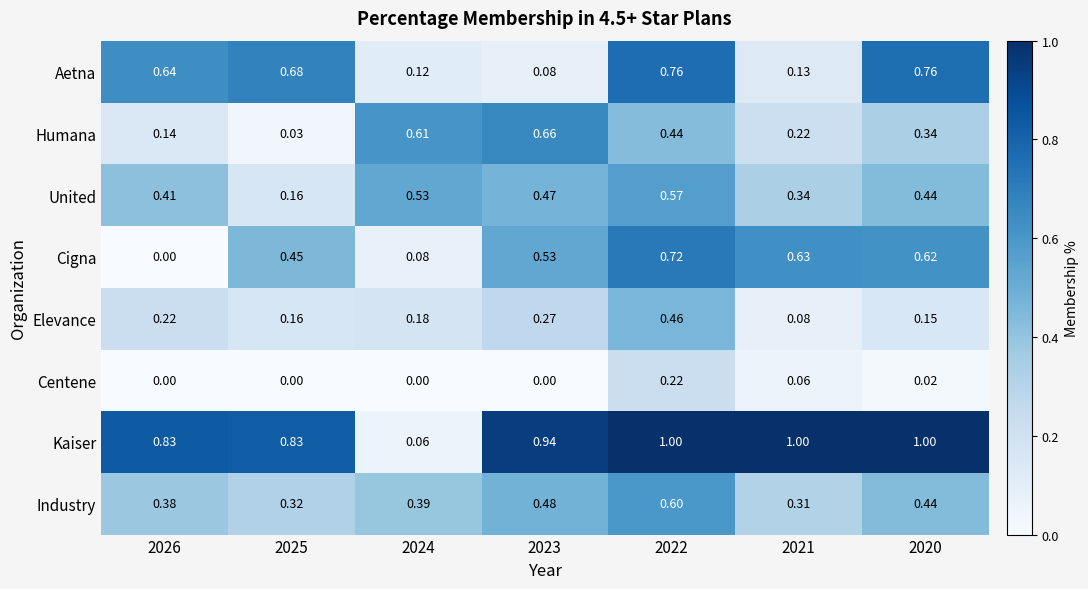

Is the value of Aetna at 2022 greater than the value of Industry at 2025?

Yes